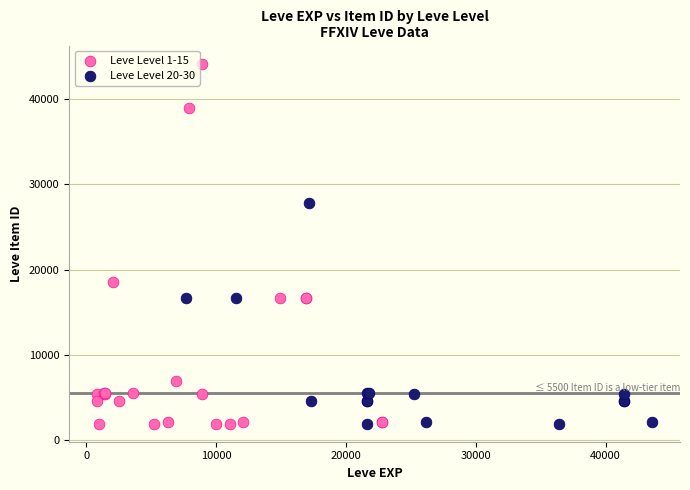

Which series has the largest Y range (max minus min)?

Leve Level 1-15